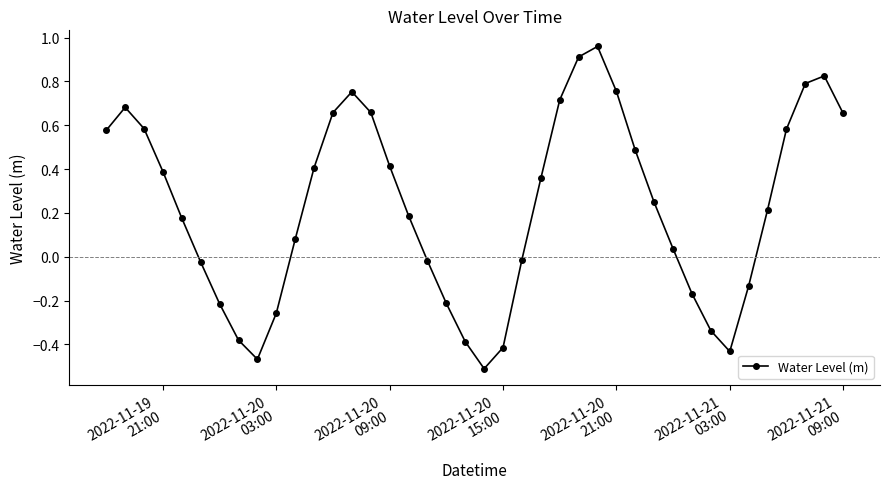

What is the sum of all values?

9.1